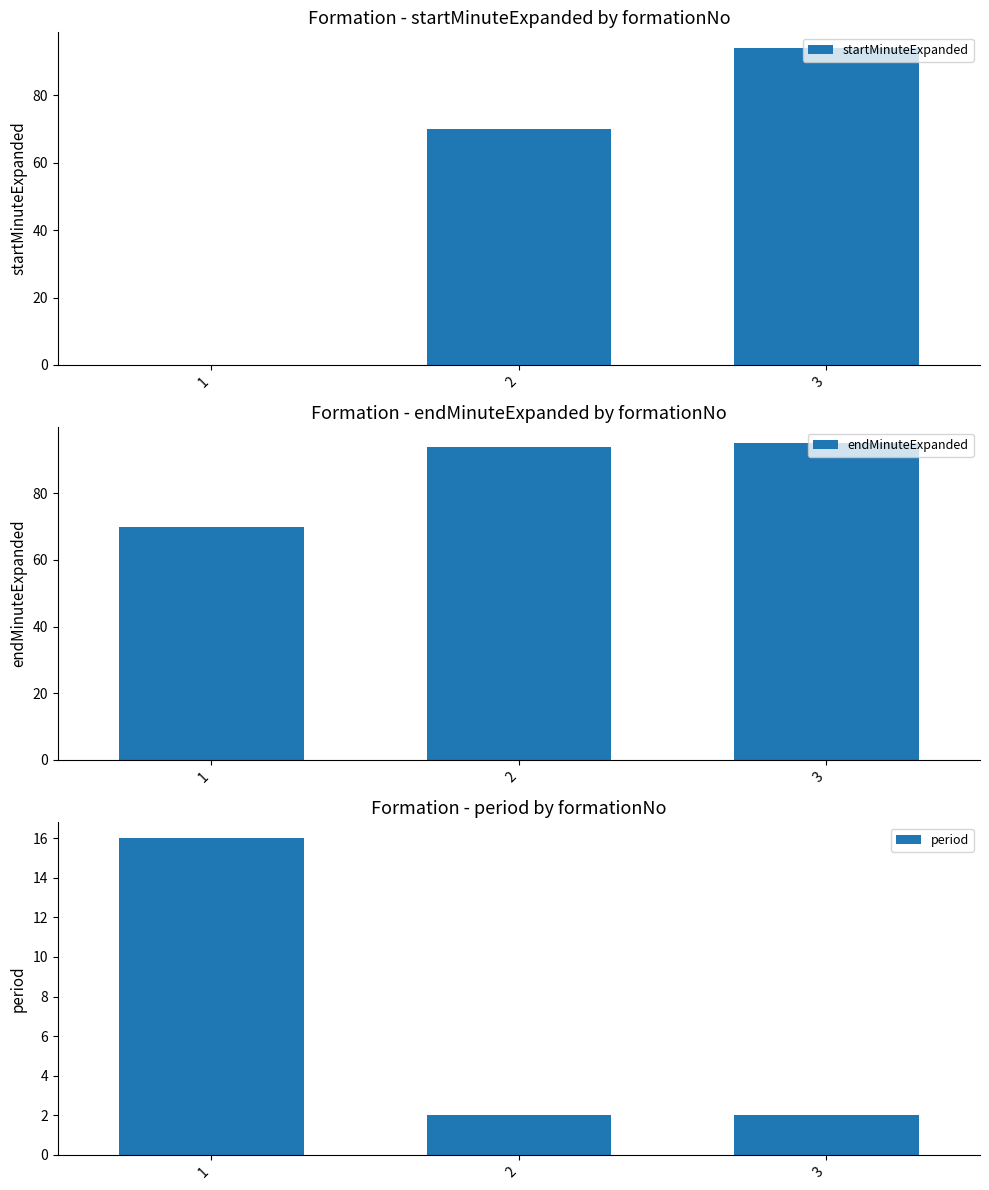

Which series has the widest spread of values?

startMinuteExpanded